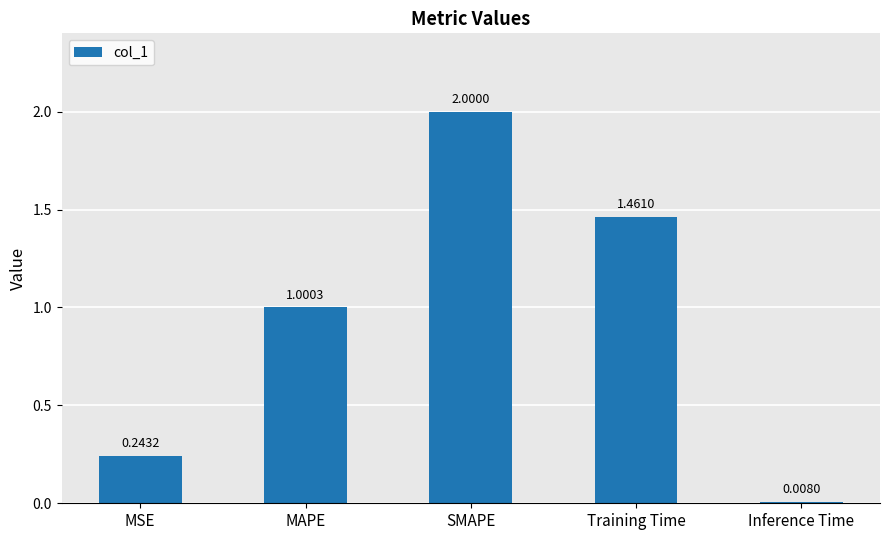

Which has a higher value, MAPE or MSE?

MAPE